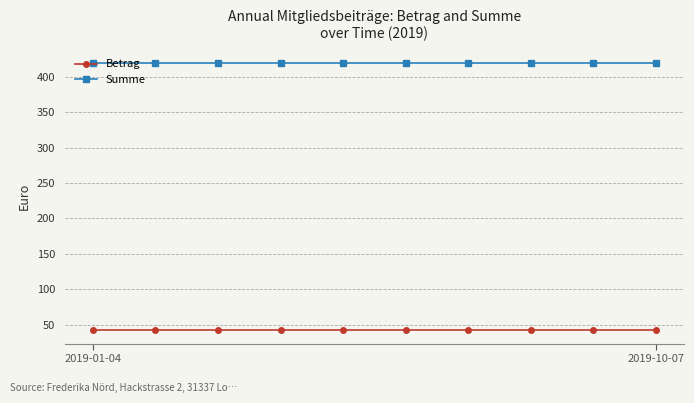

Reading left to right, list all the values displayed in this chart.

Betrag: 42	42	42	42	42	42	42	42	42	42
Summe: 420	420	420	420	420	420	420	420	420	420